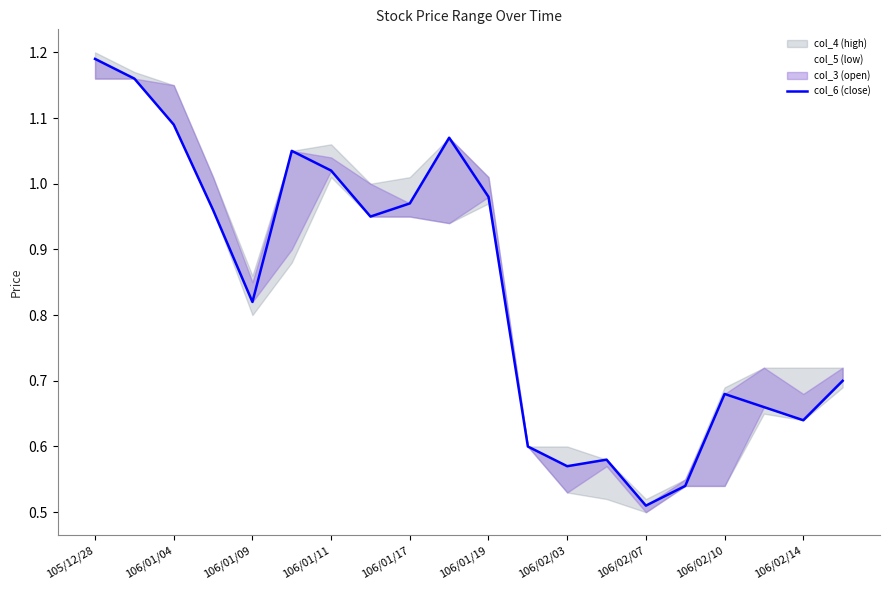

What is the value of the 8th point from the left?

0.9